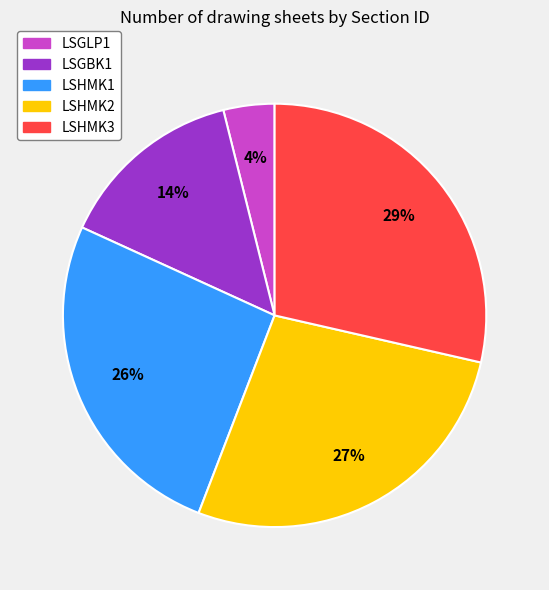

Which has a higher value, LSHMK2 or LSHMK1?

LSHMK2